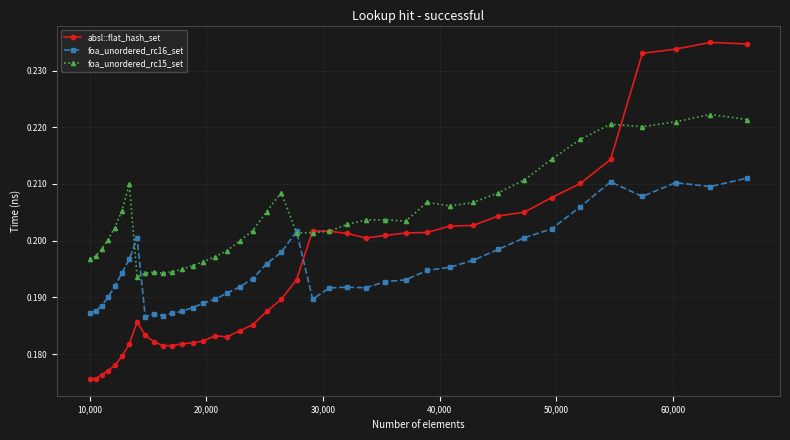

List the series in order of their peak value, highest first.

absl::flat_hash_set, foa_unordered_rc15_set, foa_unordered_rc16_set